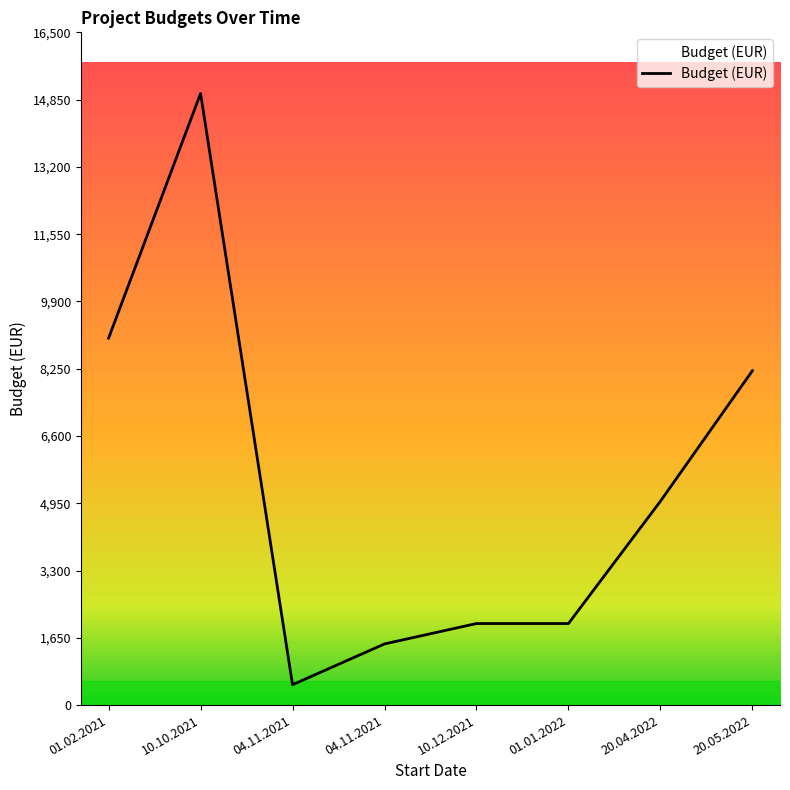

Read the value at 01.02.2021.

9000